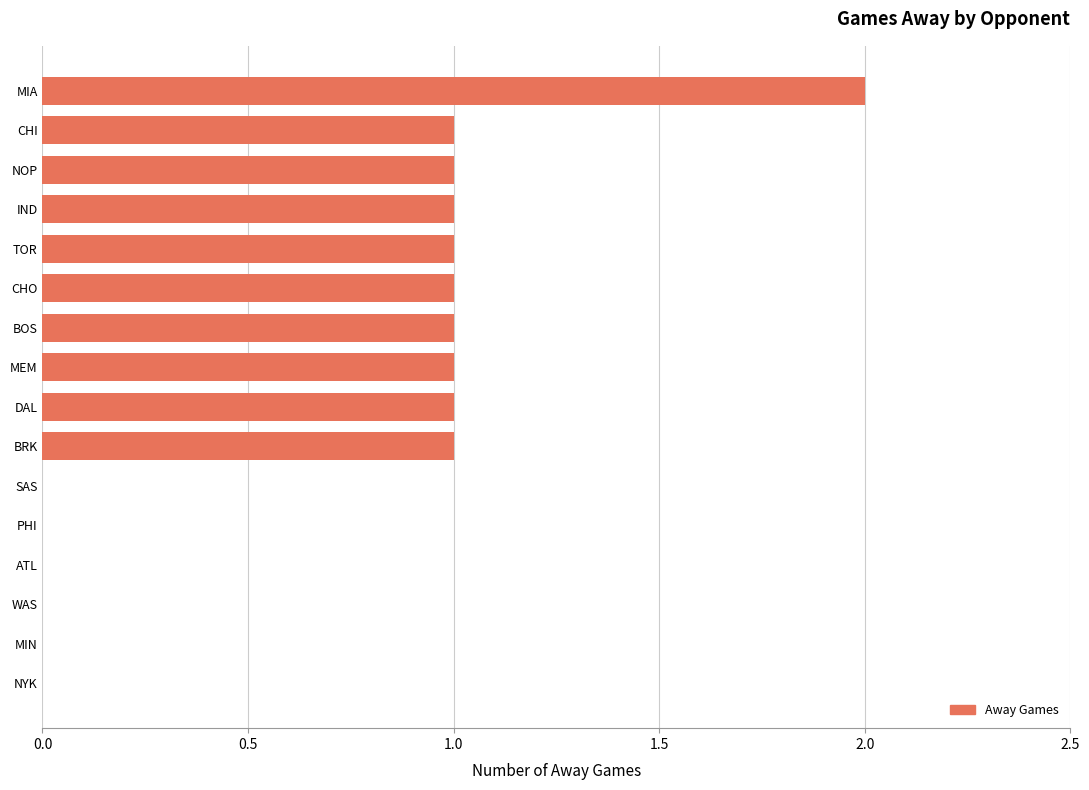

What is the sum of all values?

11